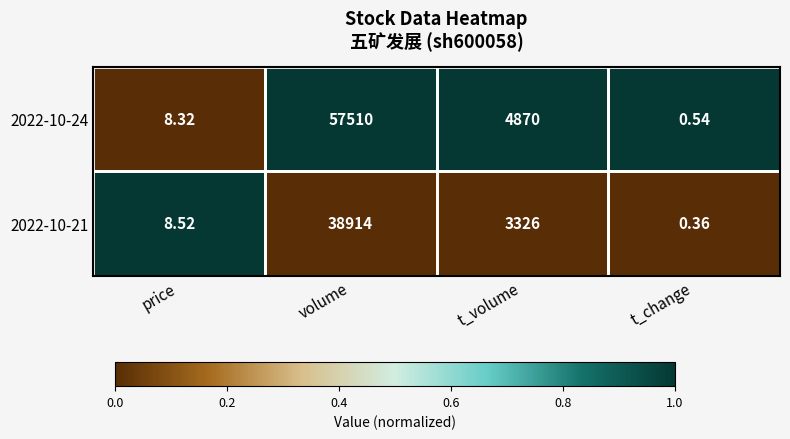

Is the value of 2022-10-24 at t_volume greater than the value of 2022-10-21 at volume?

No